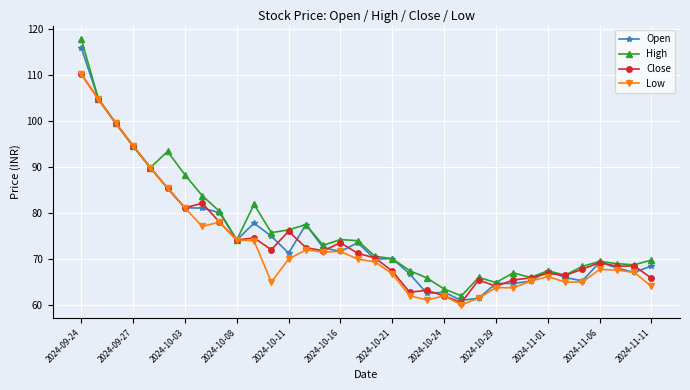

What is the highest value of the Open series?

116.0